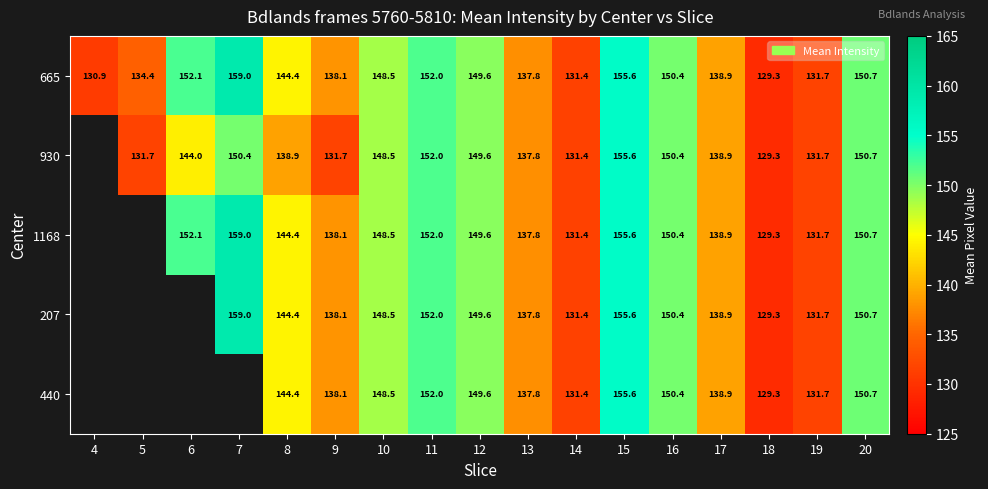

At which label does 930 first exceed 138?

6